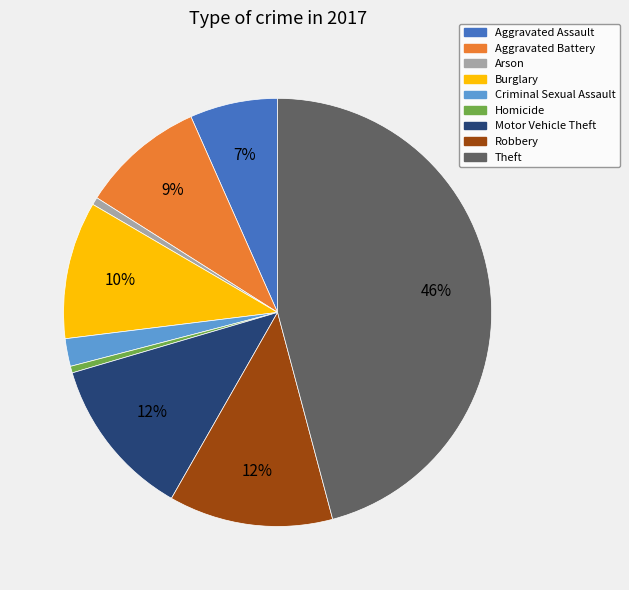

Which has a higher value, Theft or Aggravated Assault?

Theft